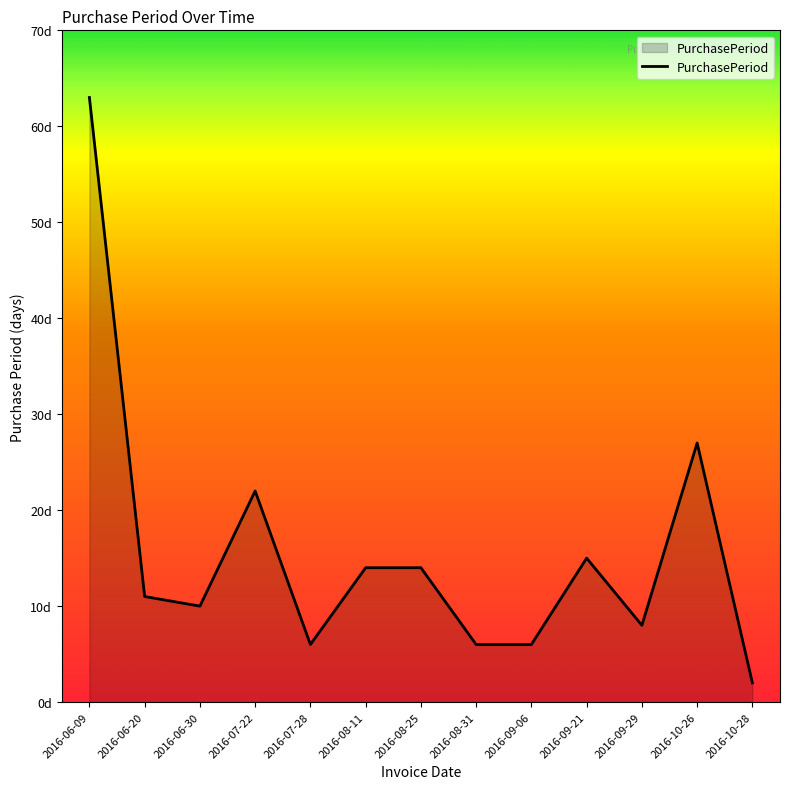

At which category does the data reach its first local peak?

2016-07-22